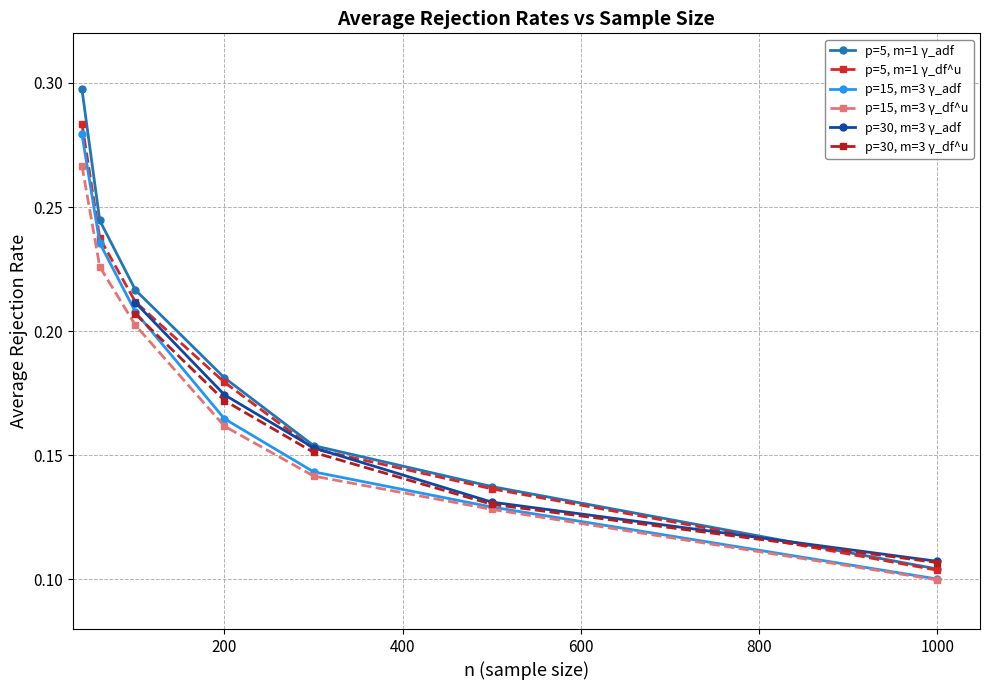

Where is the first local minimum for average rejection rate with gamma_df^u?

6